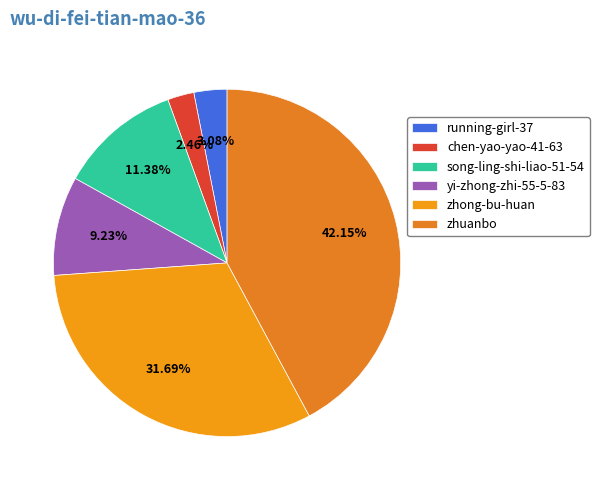

Count the number of slices in the pie.

6